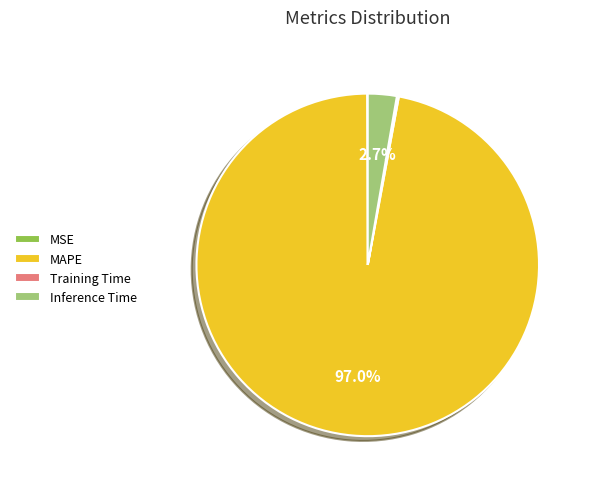

Does any single category account for the majority?

Yes